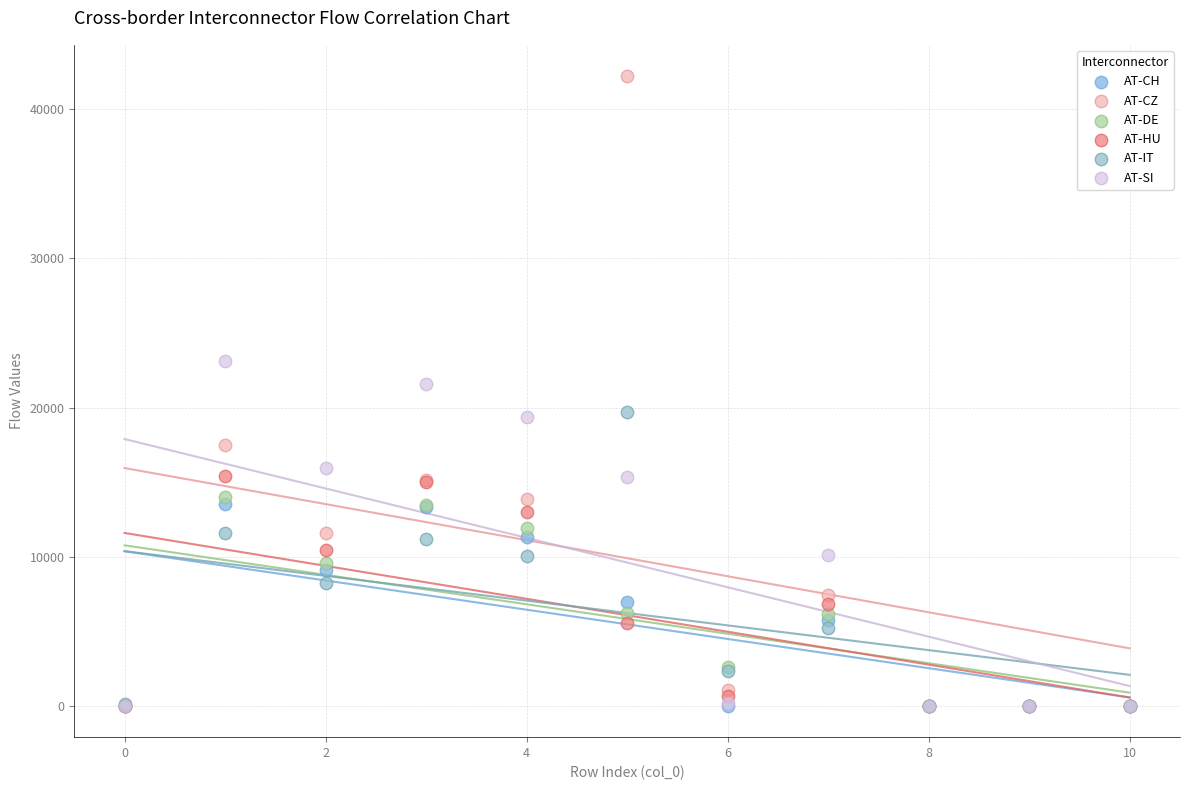

Which series reaches the maximum Y coordinate?

AT-CZ